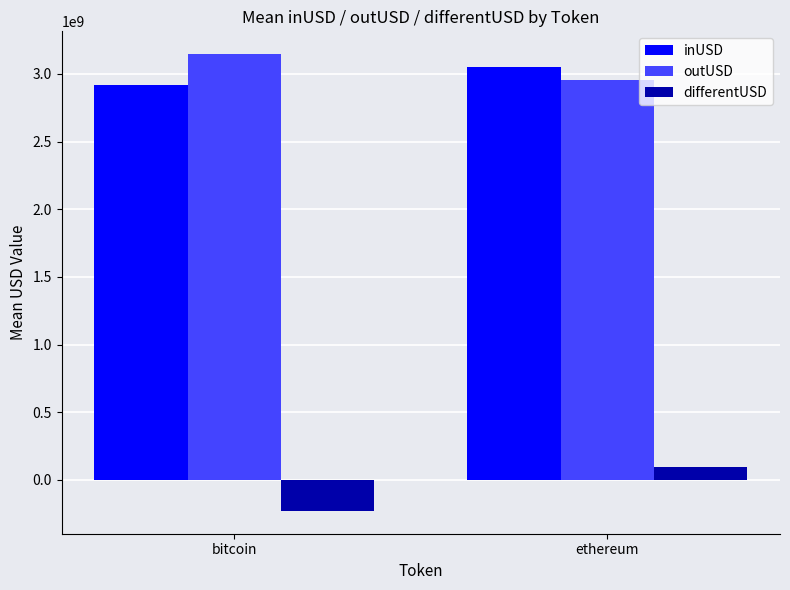

What is the approximate value of inUSD at ethereum?

3051546138.6